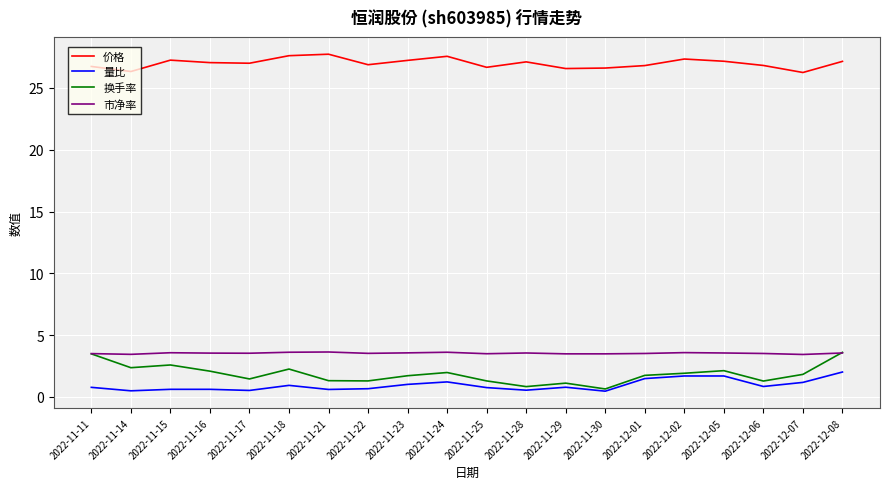

What is the total value across all series at 2022-12-01?

33.6